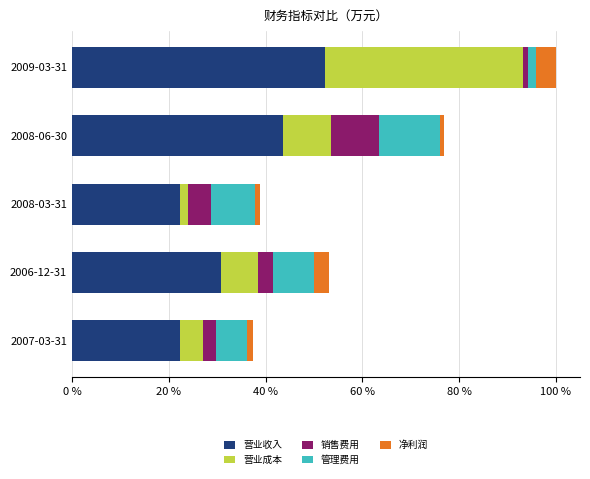

What are all the series names shown in the legend?

营业收入, 营业成本, 销售费用, 管理费用, 净利润